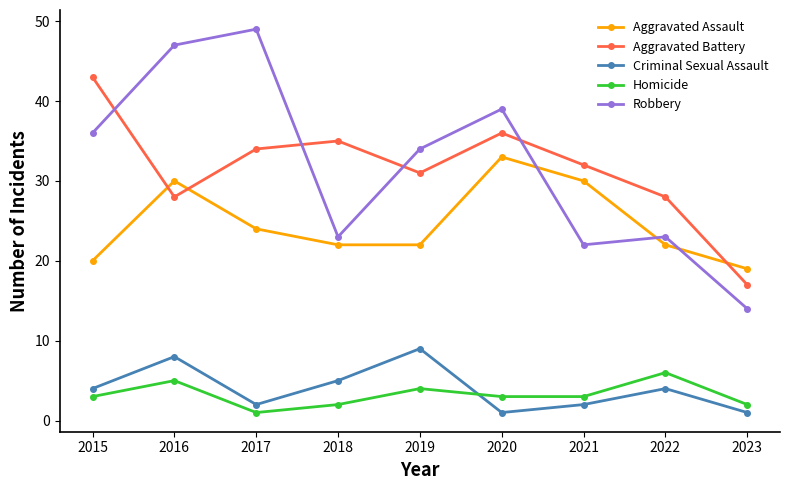

In Homicide, how many points are higher than both neighbors (excluding endpoints)?

3